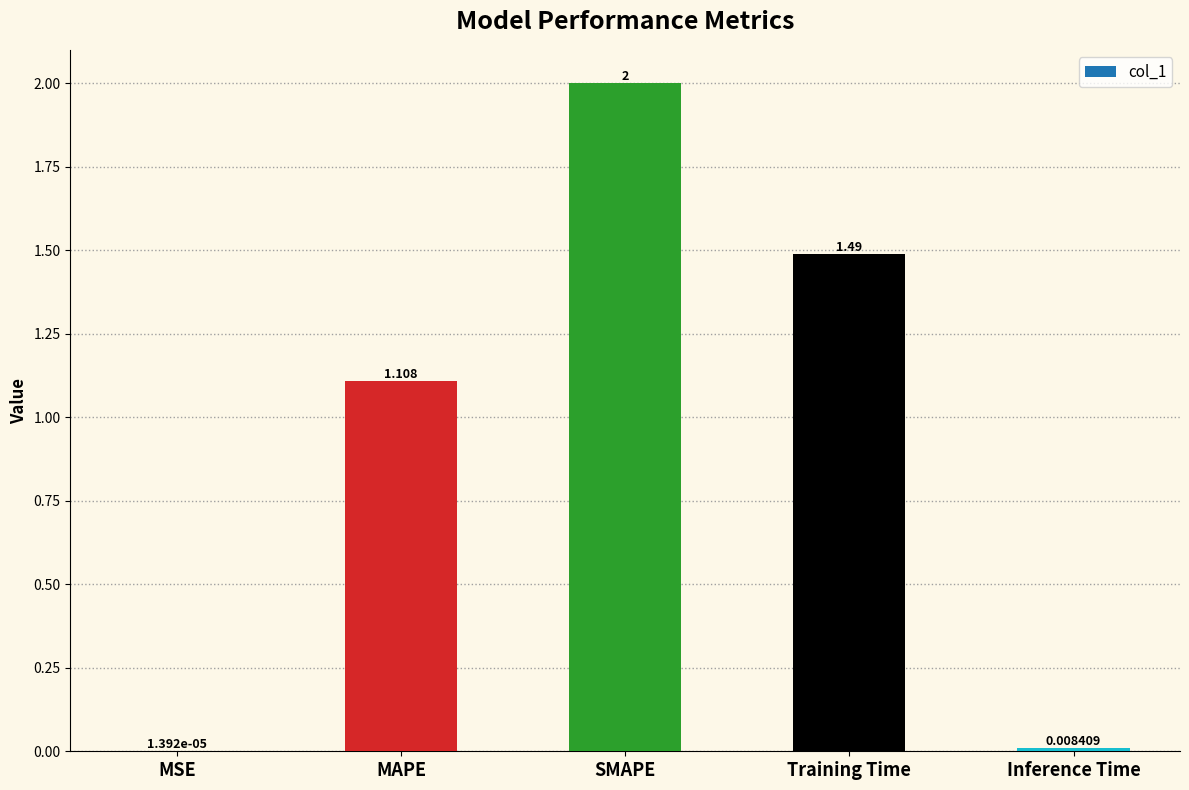

Where is the data nearest to the value 1?

MAPE